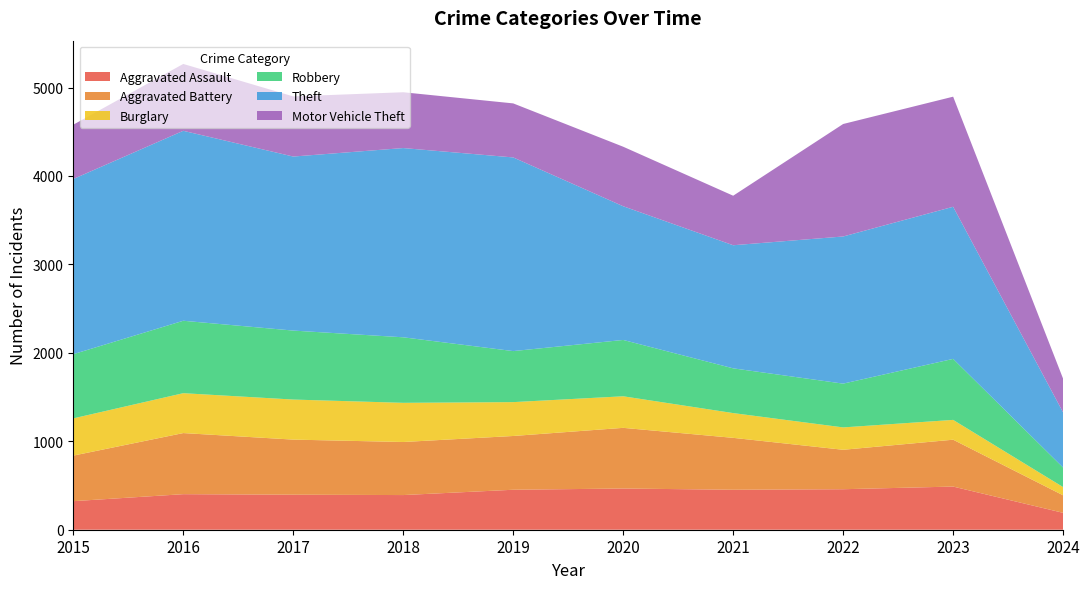

Reading left to right, what are all the values shown in this chart?

Aggravated Assault: 323	402	396	392	452	466	452	458	488	191
Aggravated Battery: 515	691	623	600	608	686	587	446	530	198
Burglary: 421	451	453	443	383	357	280	253	224	93
Robbery: 726	819	780	741	577	637	506	495	690	221
Theft: 1981	2148	1968	2140	2190	1512	1392	1664	1720	623
Motor Vehicle Theft: 614	756	680	631	611	673	560	1272	1245	381